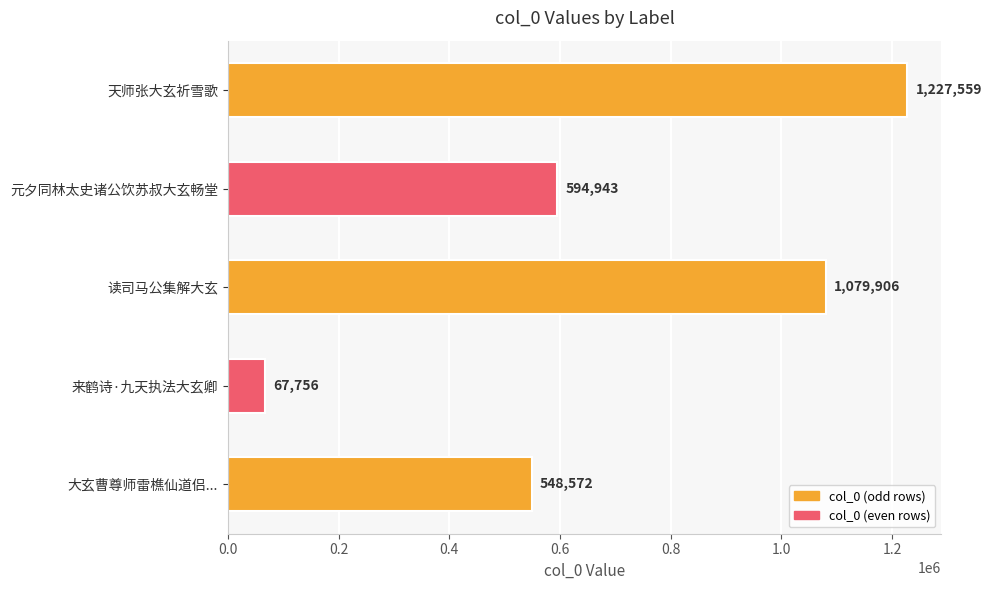

The chart shows a value of 1079906 at 读司马公集解大玄. True or false?

True